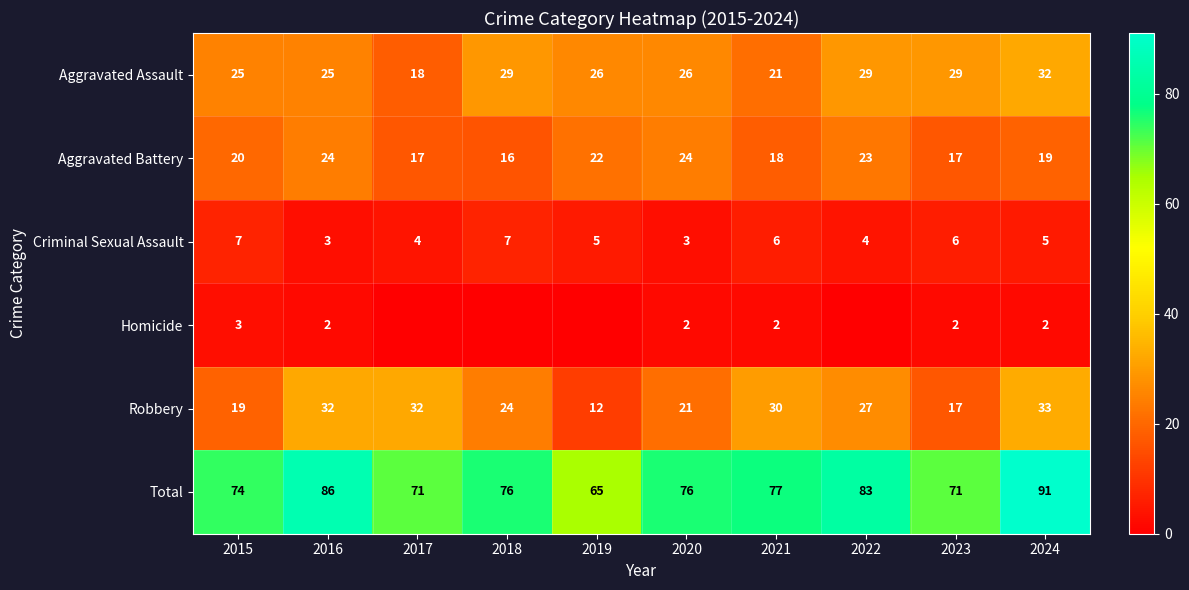

Where is Robbery nearest to the value 22?

2020